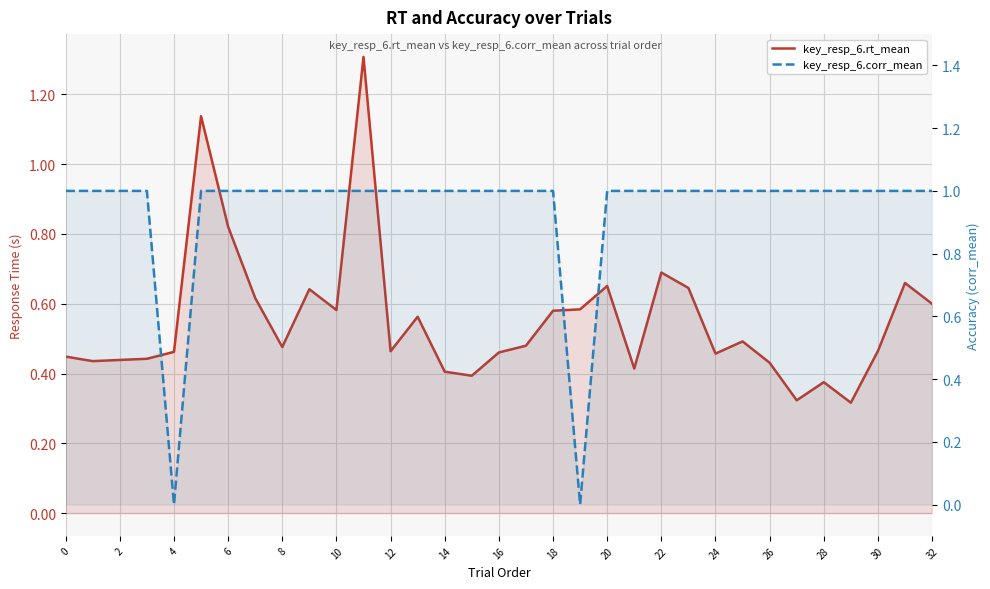

How many interior local peaks does the key_resp_6.rt_mean series have?

9